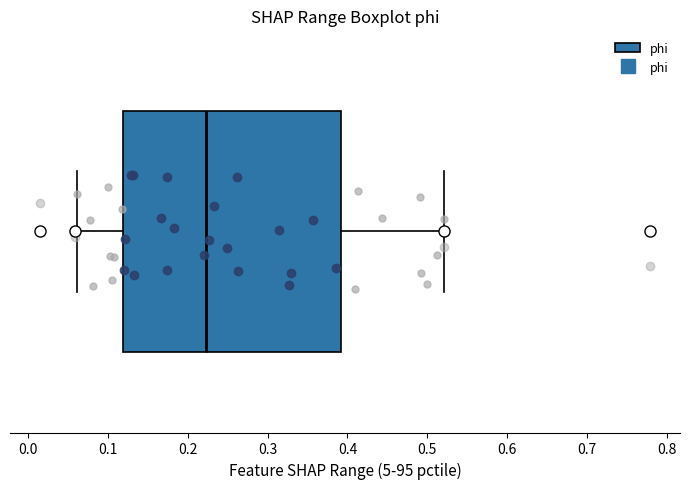

Where does the median line of the box sit on the x-axis? The values are not printed on the chart, so give them approximately, as read against the axis.

0.22